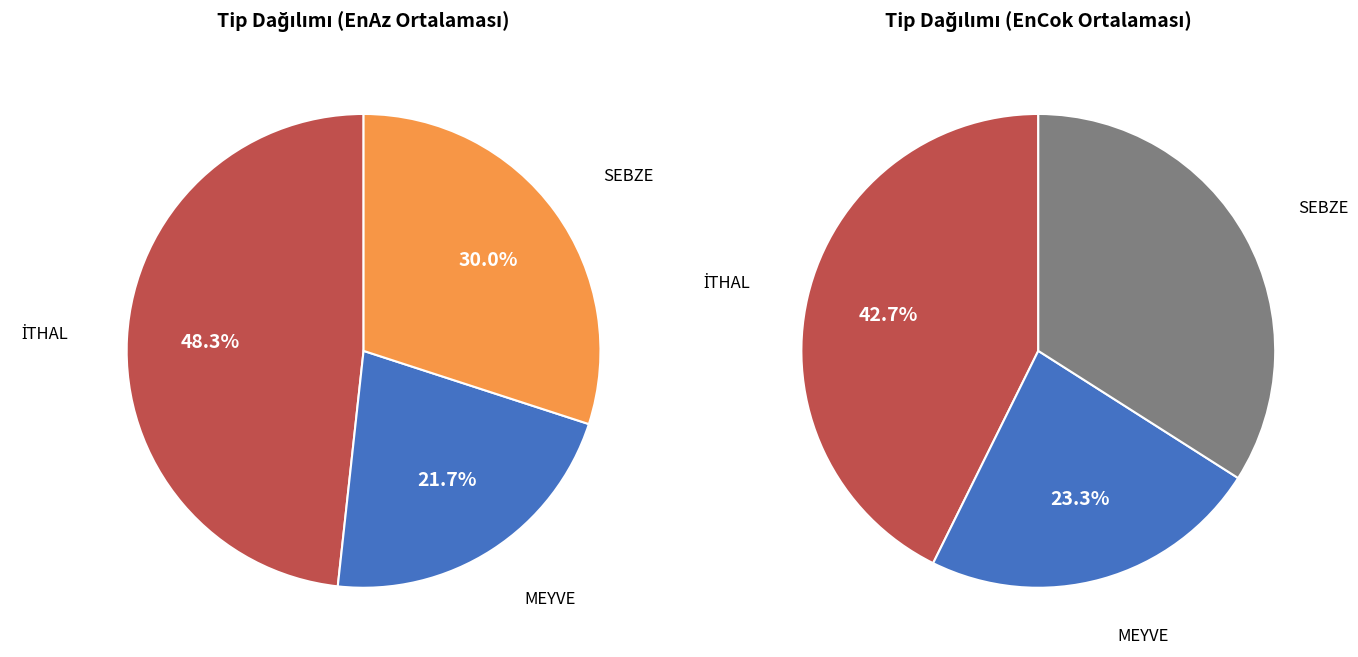

How many slices are in this pie chart?

3